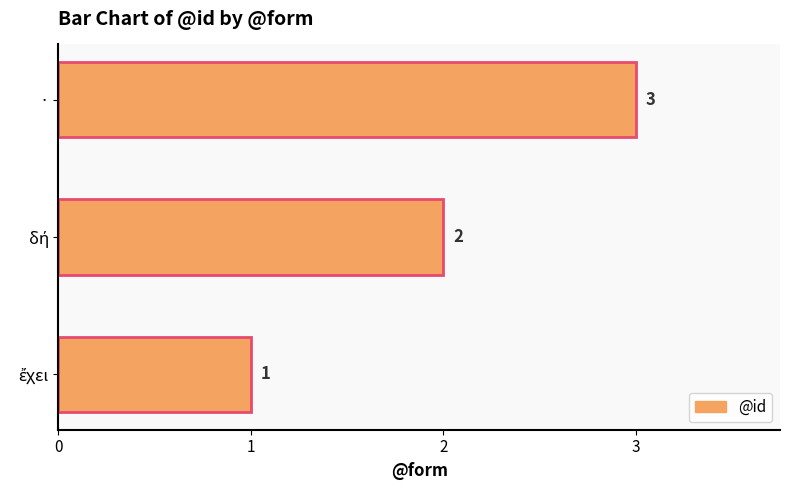

The value at · is 2. True or false?

False